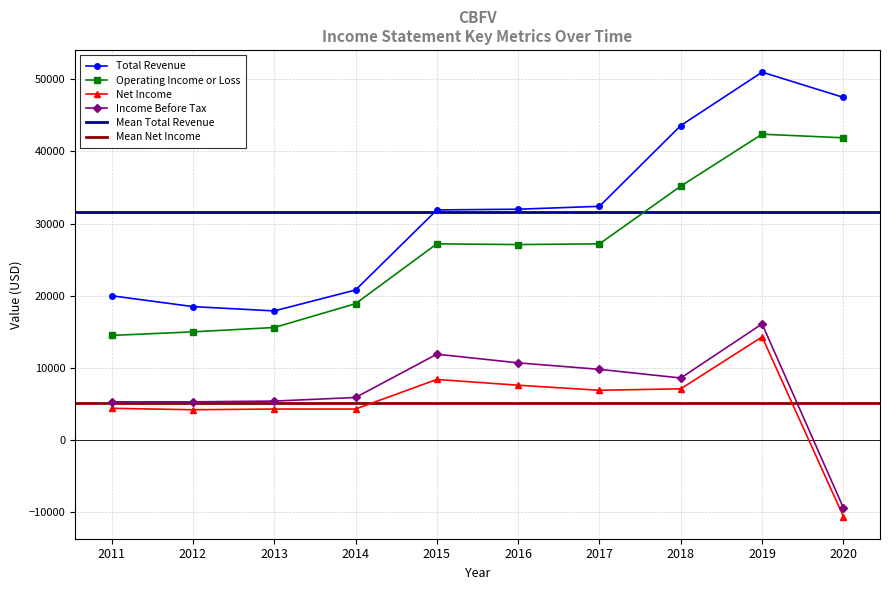

Count the number of data series in this chart.

4